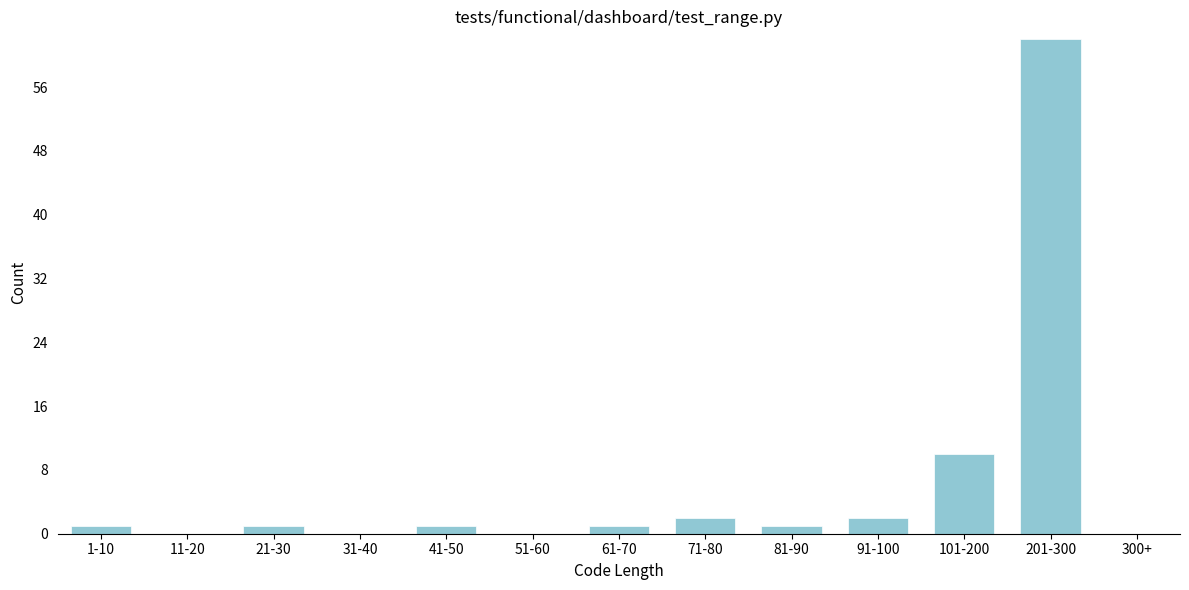

Reading left to right, transcribe all the data shown in this chart.

1-10=1	11-20=0	21-30=1	31-40=0	41-50=1	51-60=0	61-70=1	71-80=2	81-90=1	91-100=2	101-200=10	201-300=62	300+=0